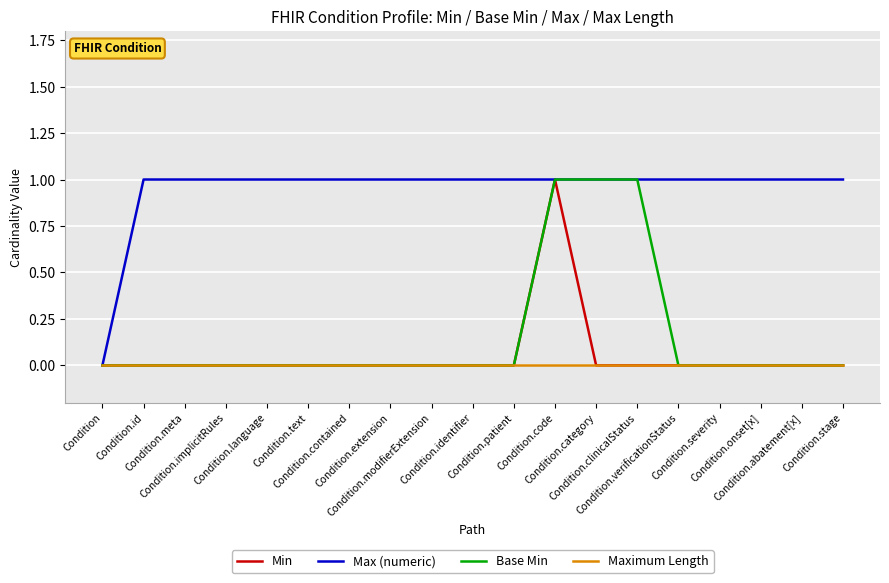

Is this an area chart (filled region under the line)?

No